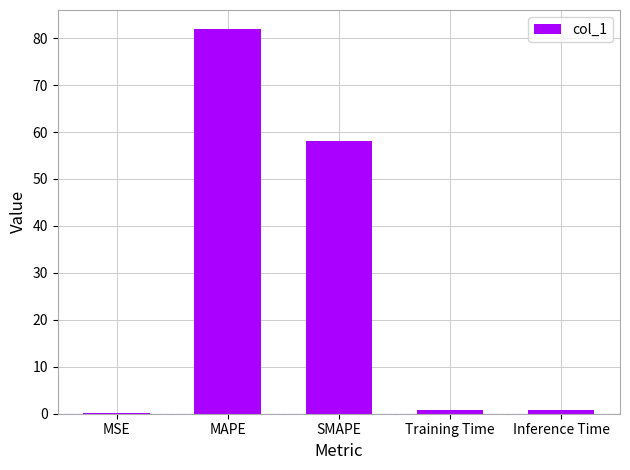

What is the greatest value displayed?

81.9